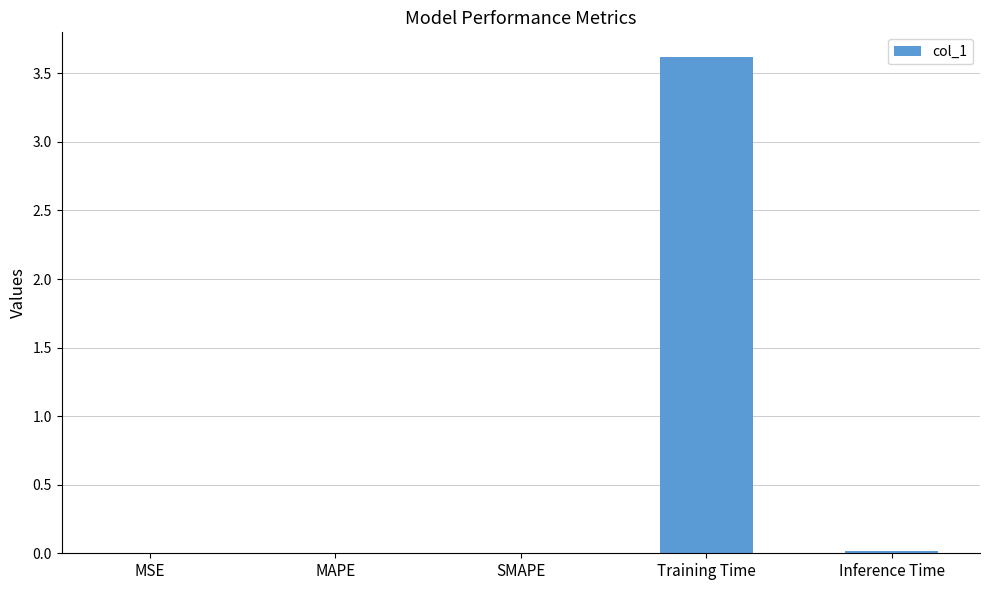

What is the sum of all values?

3.6